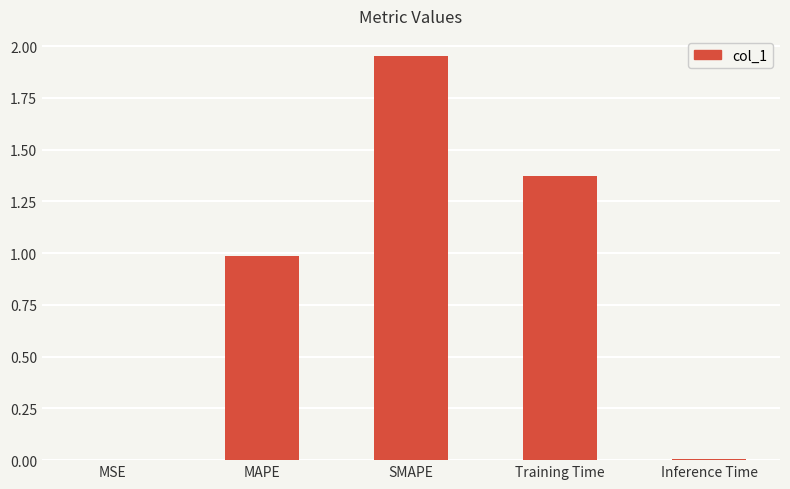

How many categories are shown in the chart?

5